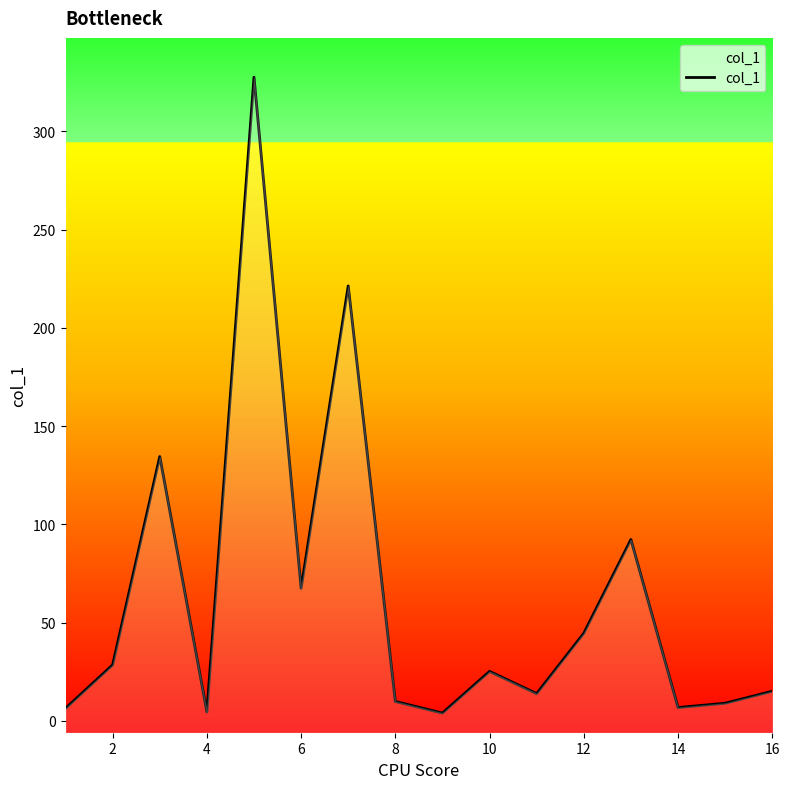

Does the chart display data point markers on the line(s)?

No